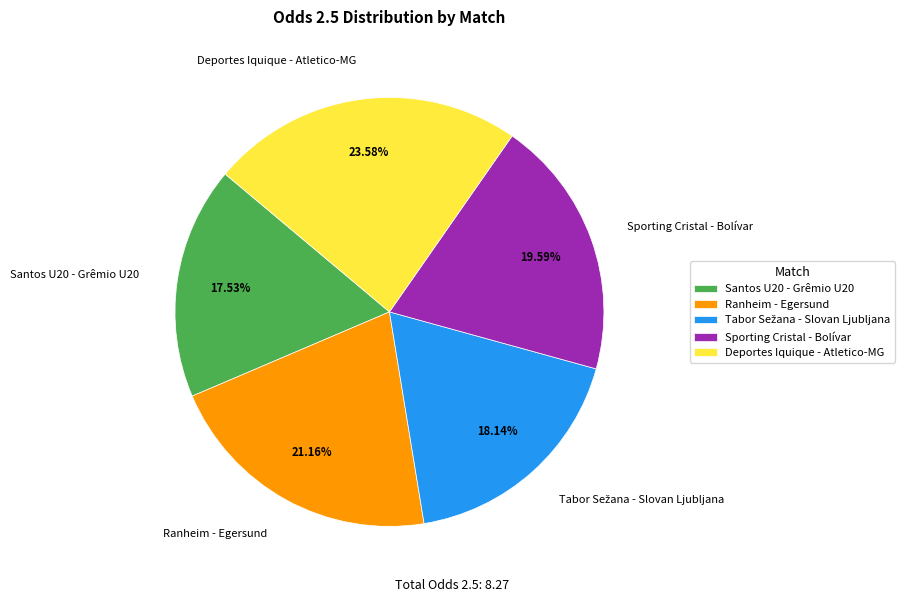

Which category has the biggest portion of the pie?

Deportes Iquique - Atletico-MG